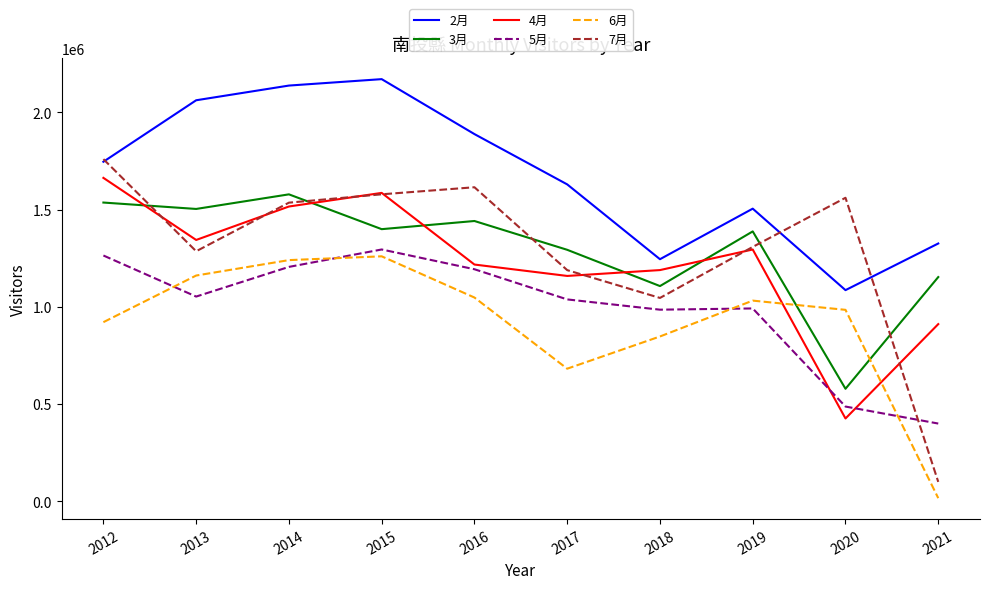

What is the approximate value of 3月 at 2016, to the nearest 100?

1441400